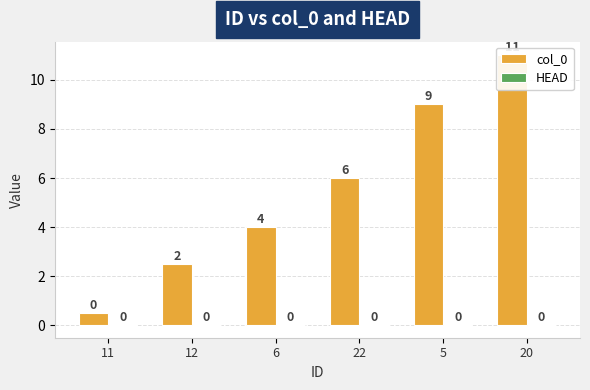

The value of col_0 at 22 is 10.7. True or false?

False